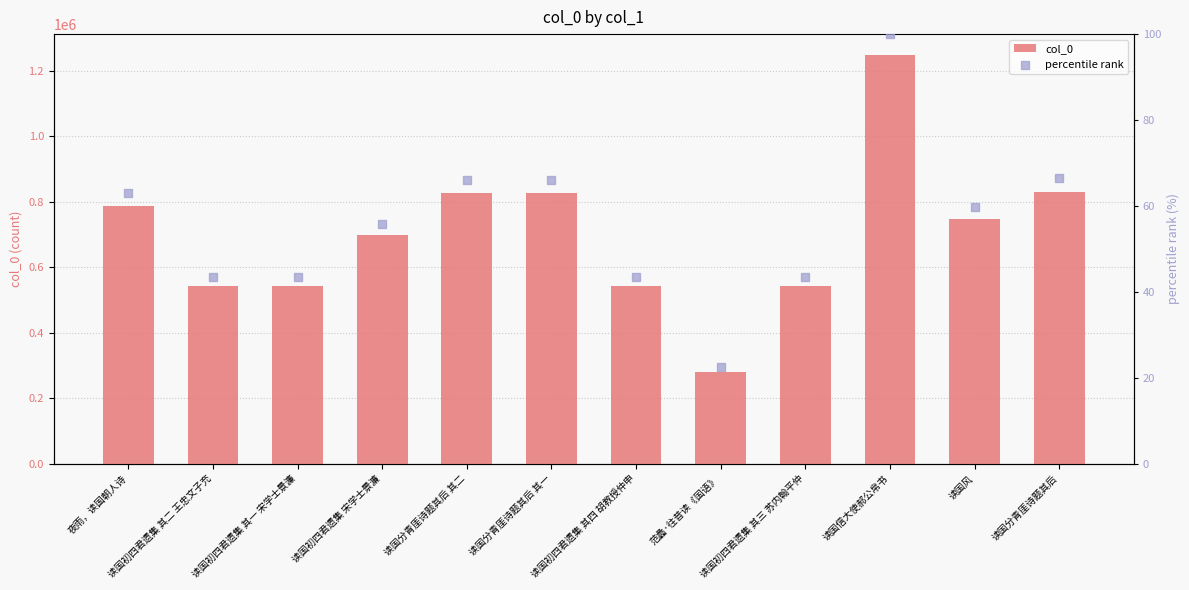

What are all the series names shown in the legend?

col_0, percentile rank